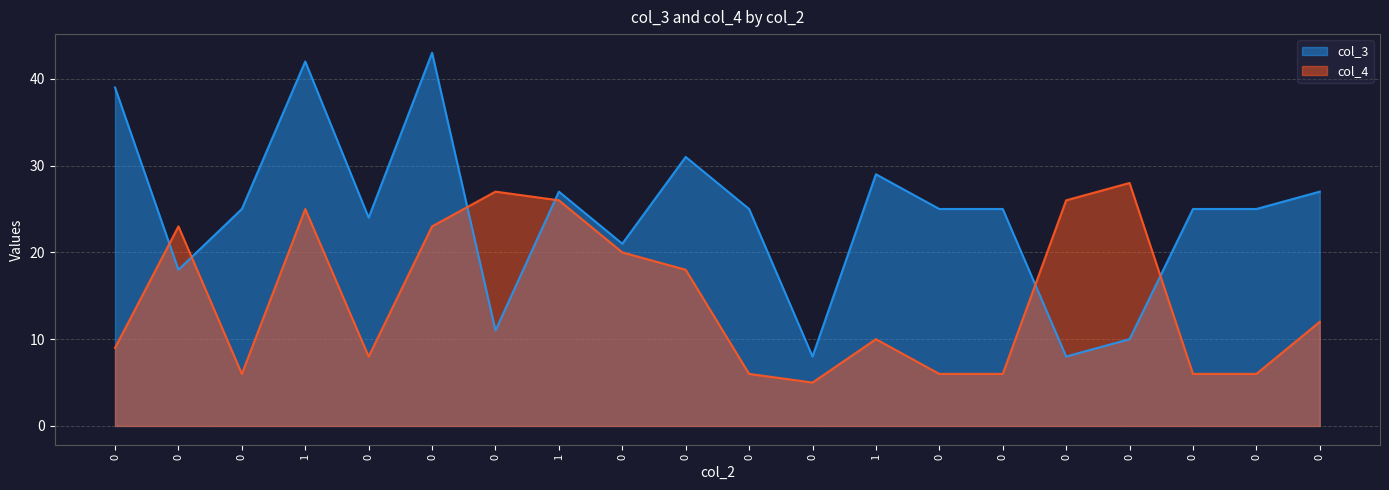

How many data points in col_4 are above 12?

9